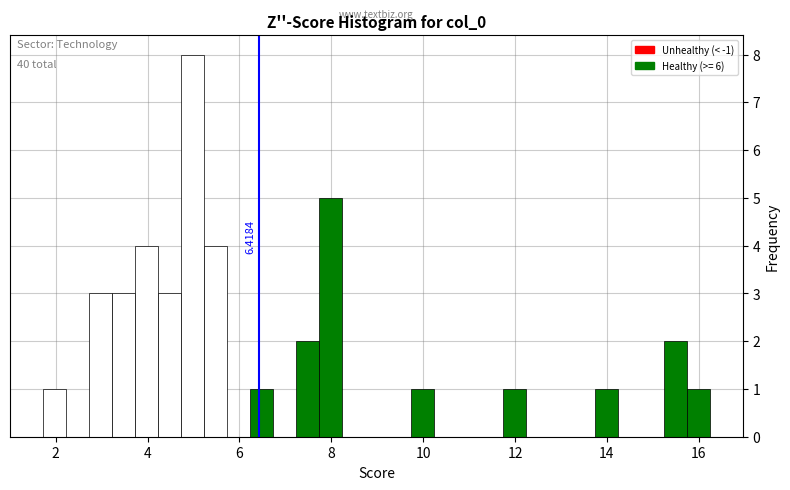

Around what value on the x-axis is the tallest bar? Give the approximate position of its centre, as read against the axis.

5.0